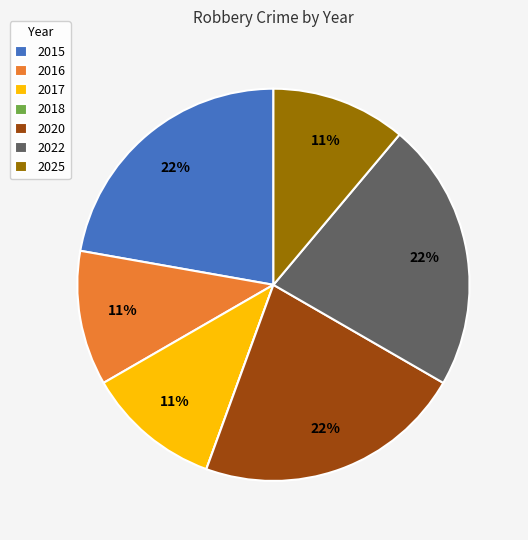

Is the sum of 2025 and 2022 greater than half?

No